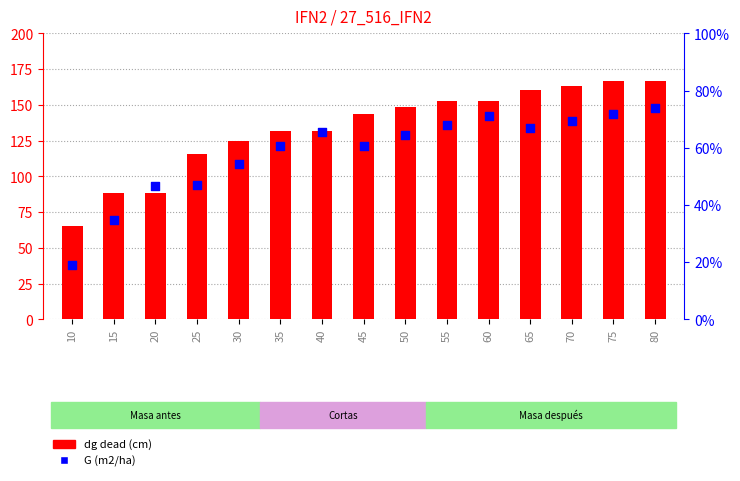

Which series has the largest total across all categories?

dg dead (cm)